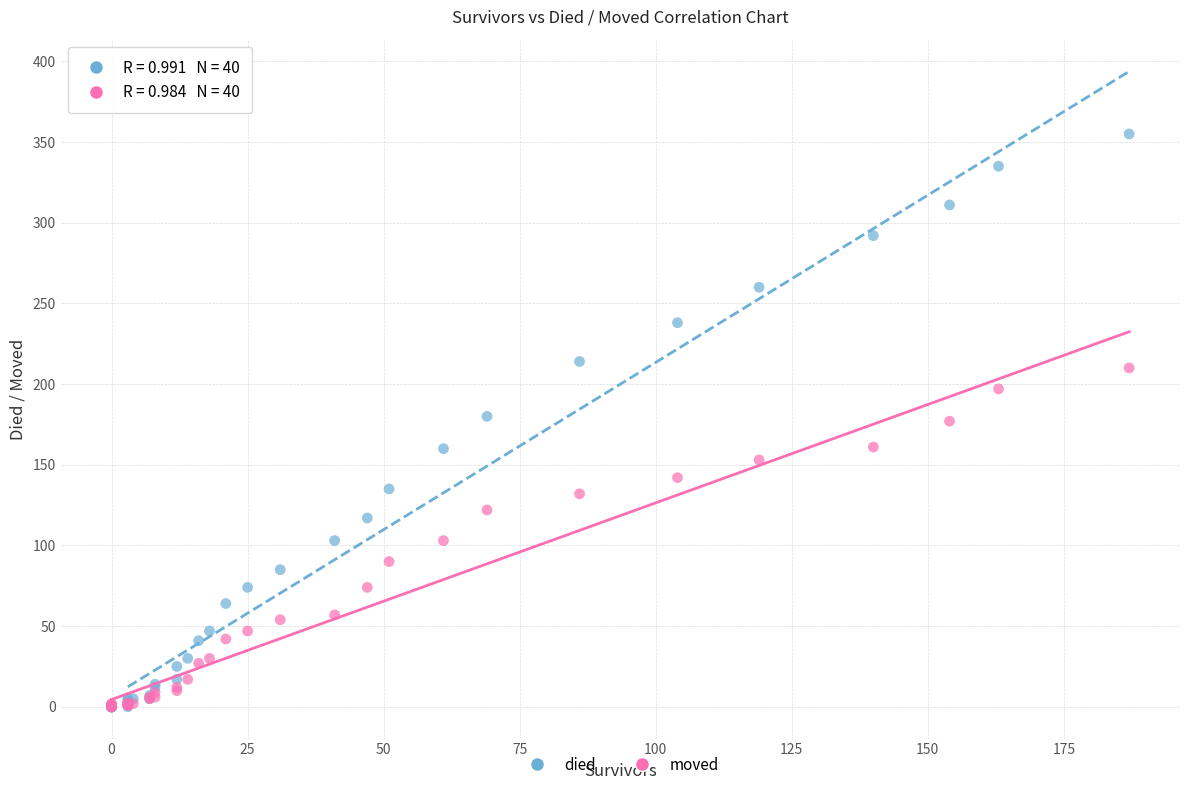

Which series contains the highest Y value?

died